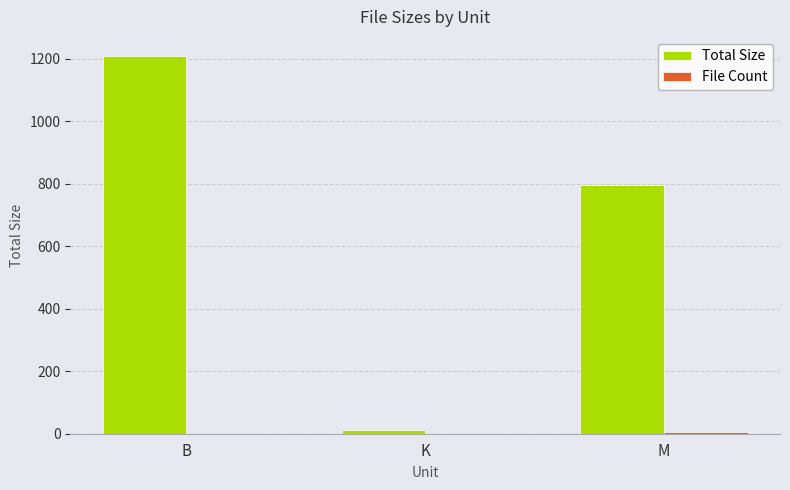

What is the greatest value displayed?

1210.0